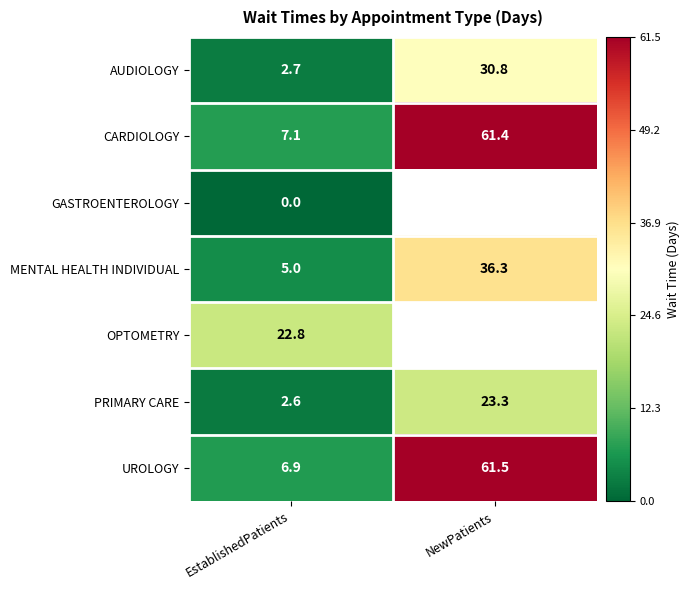

What is the sum of the MENTAL HEALTH INDIVIDUAL values at EstablishedPatients and NewPatients?

41.3